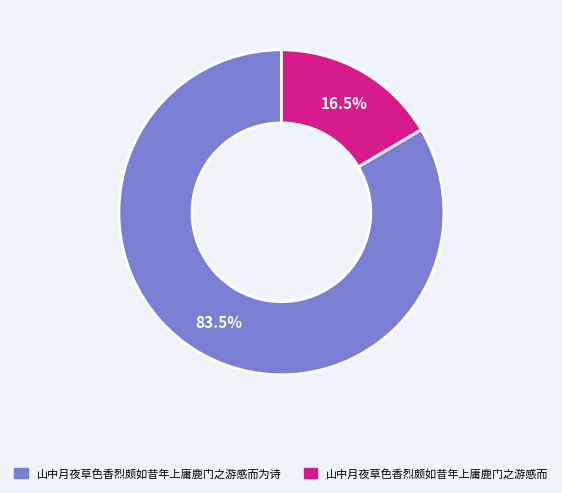

Between 山中月夜草色香烈颇如昔年上庸鹿门之游感而 and 山中月夜草色香烈颇如昔年上庸鹿门之游感而为诗, which is larger?

山中月夜草色香烈颇如昔年上庸鹿门之游感而为诗